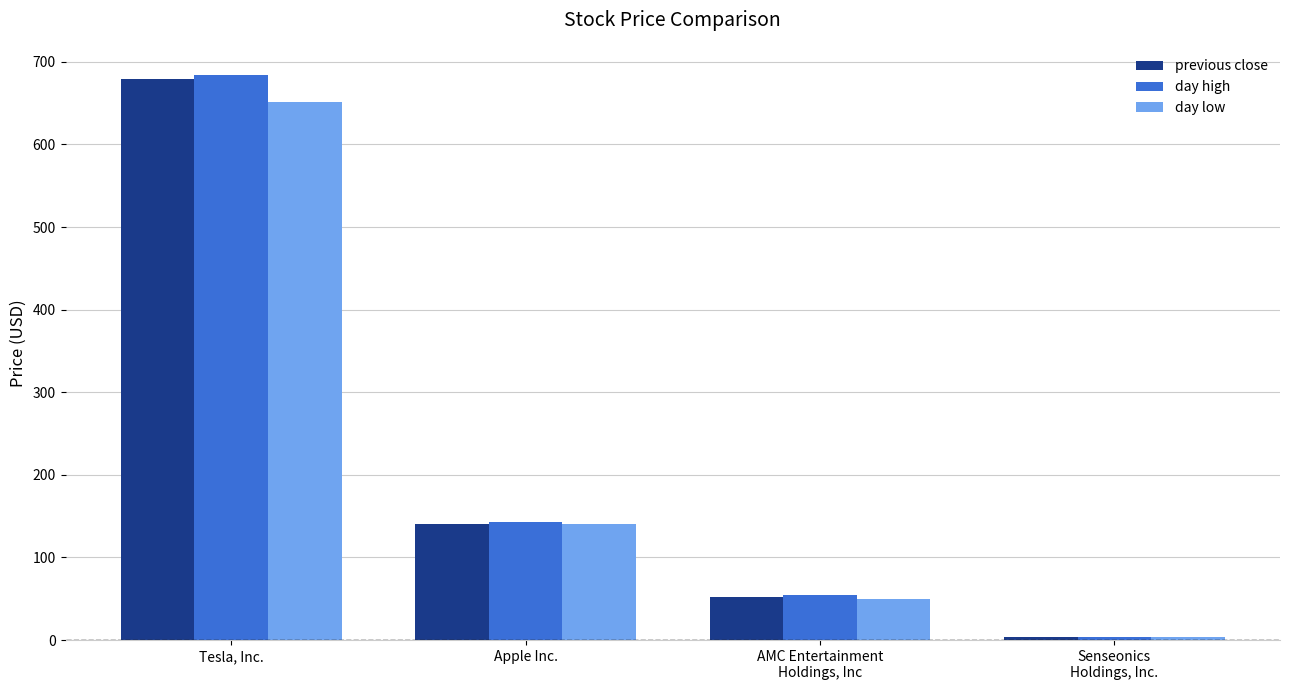

The day low series shows 3.4 at Senseonics
Holdings, Inc.. True or false?

True